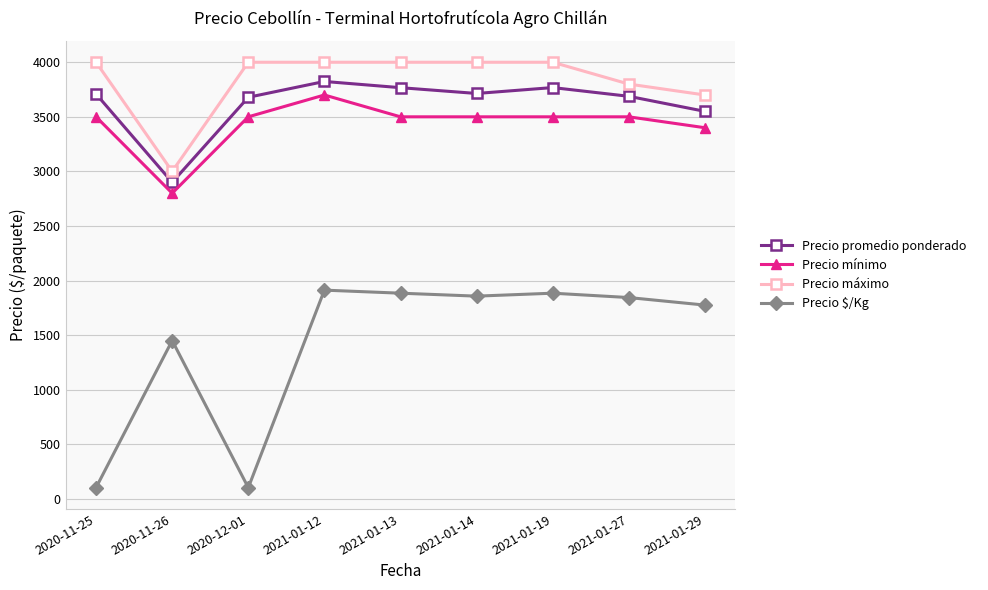

What is the label of the 3rd point from the right?

2021-01-19